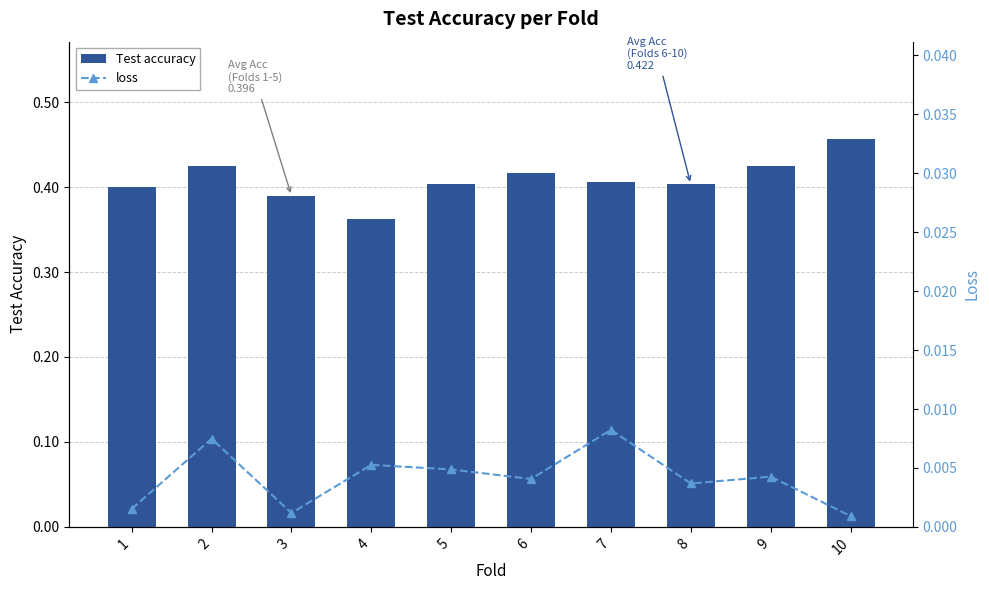

Rank the categories by Test accuracy value from highest to lowest.

10, 2, 9, 6, 7, 5, 8, 1, 3, 4